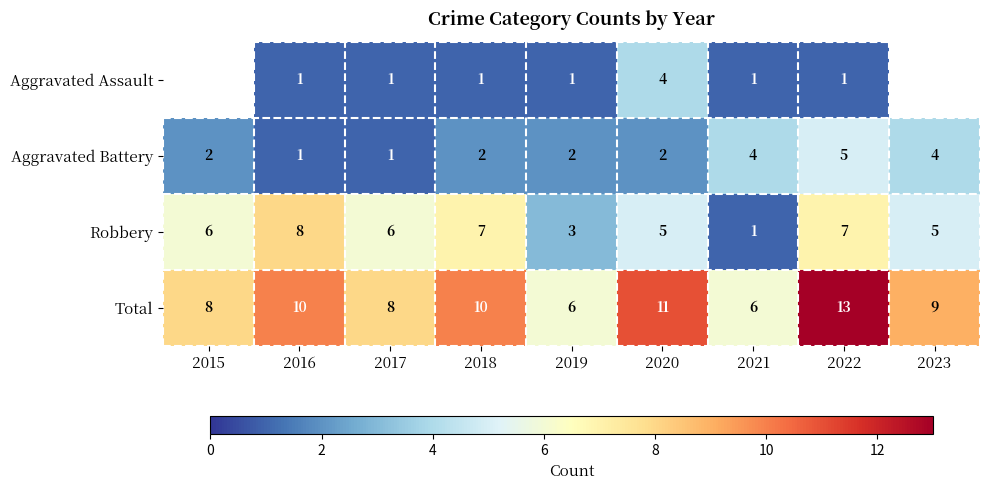

What is the difference between the highest and lowest values at 2019?

5